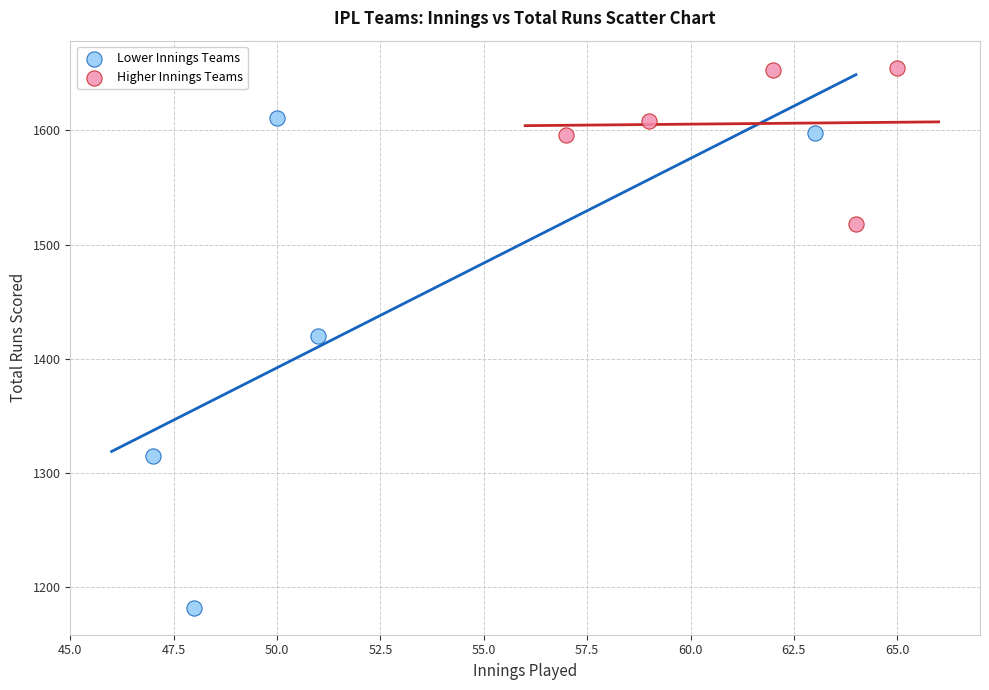

Which series contains the highest Y value?

Higher Innings Teams